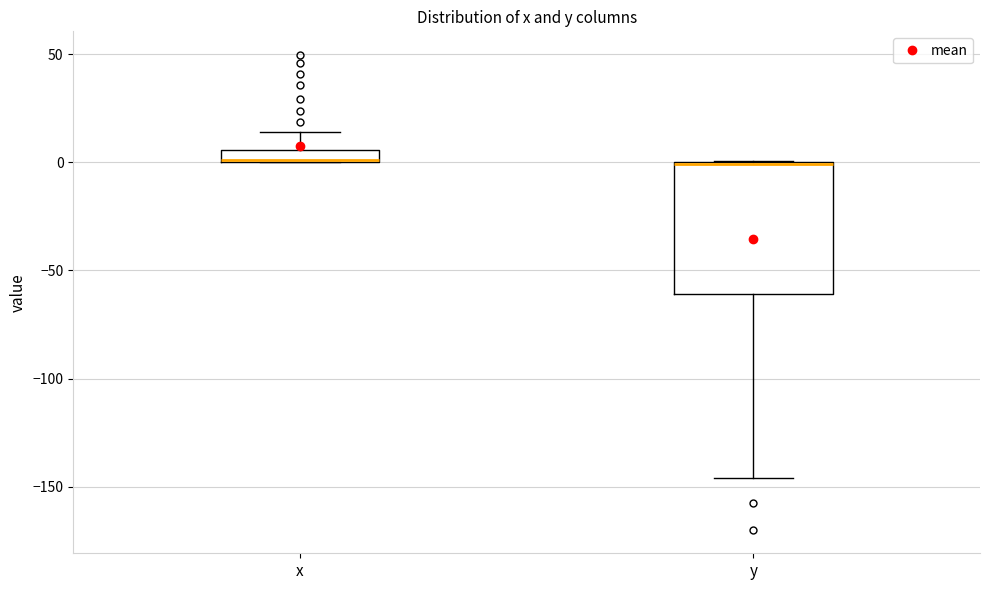

Where does the lower whisker of the box for y end on the y-axis? The values are not printed on the chart, so give them approximately, as read against the axis.

-145